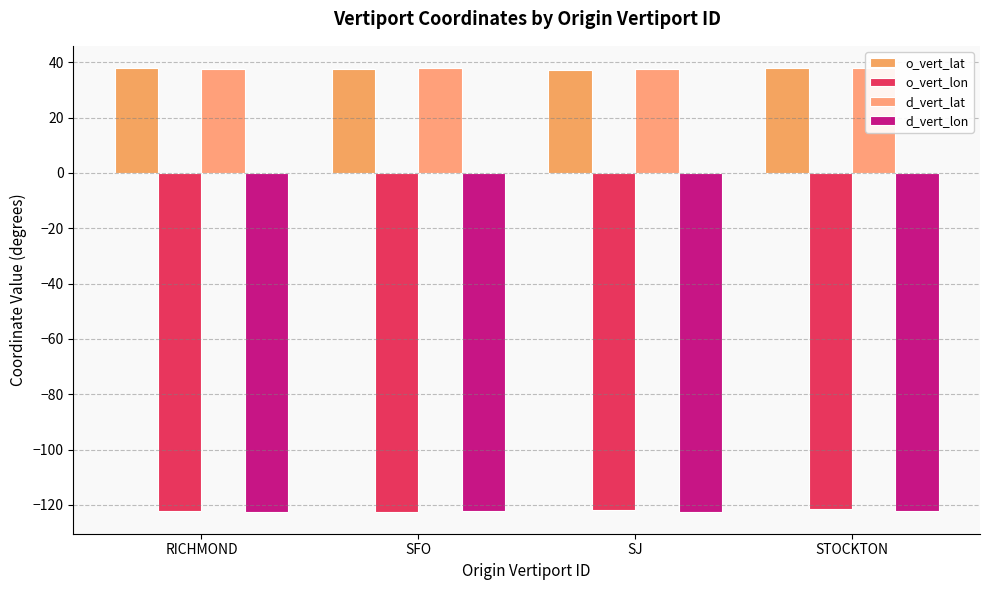

Which has a higher value, RICHMOND or SJ?

RICHMOND